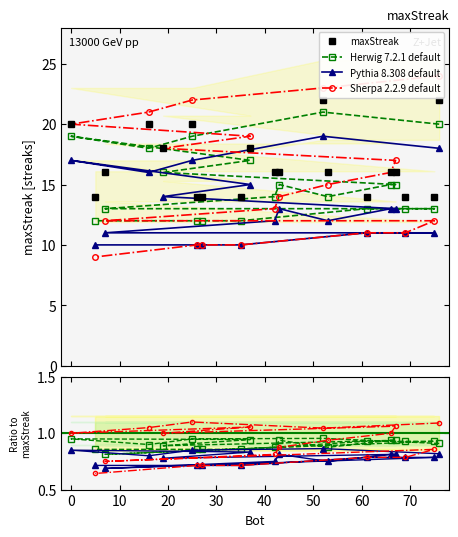

Is it true that maxStreak equals 31.1 at 50?

False